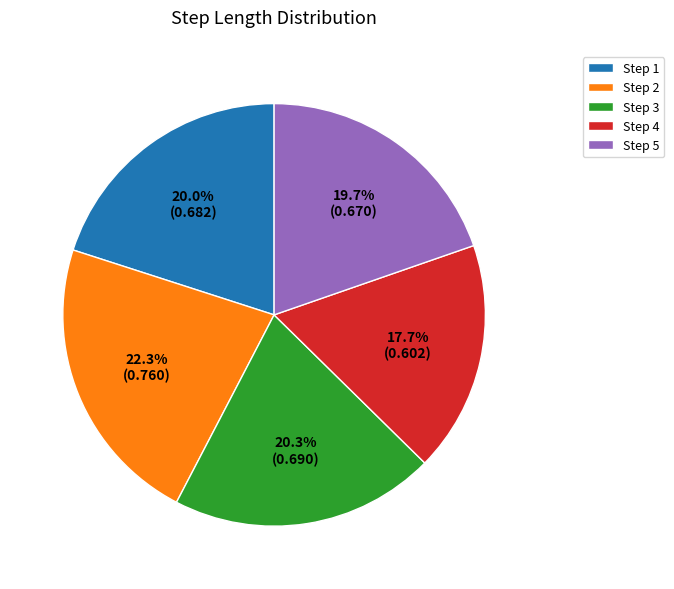

How many slices are in this pie chart?

5